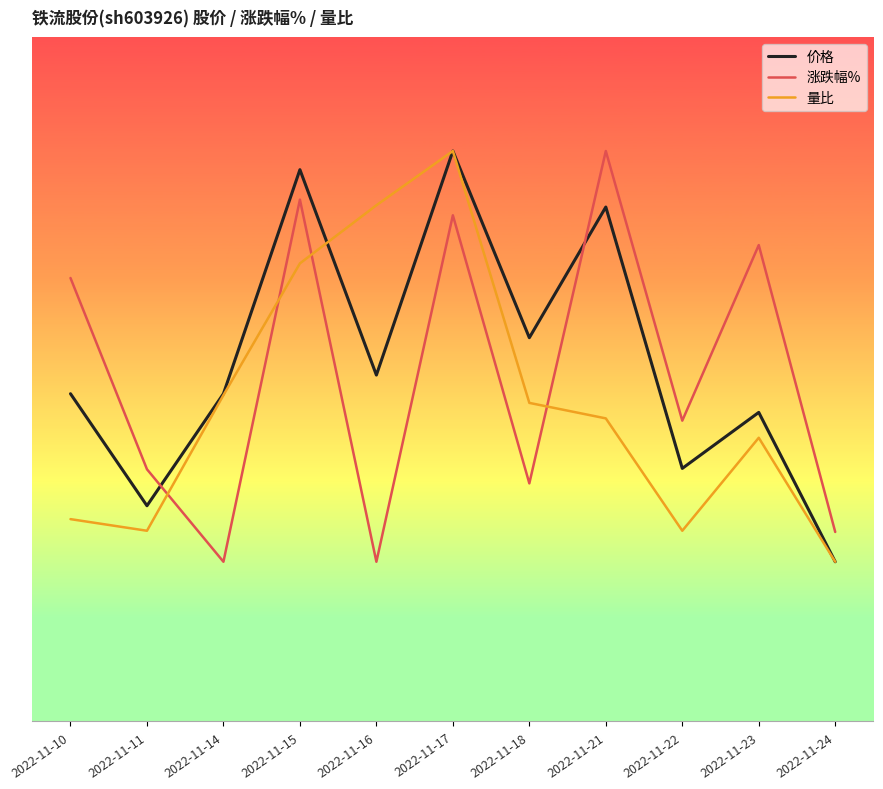

Does the chart have visible grid lines?

No